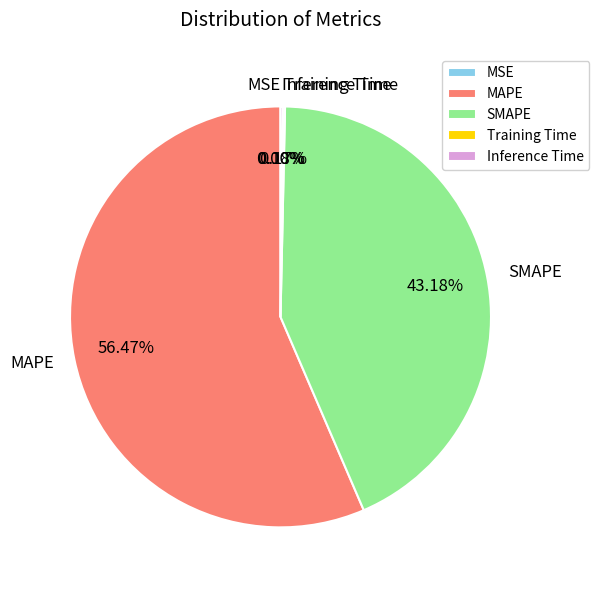

Does MAPE account for over 50% of the chart?

Yes